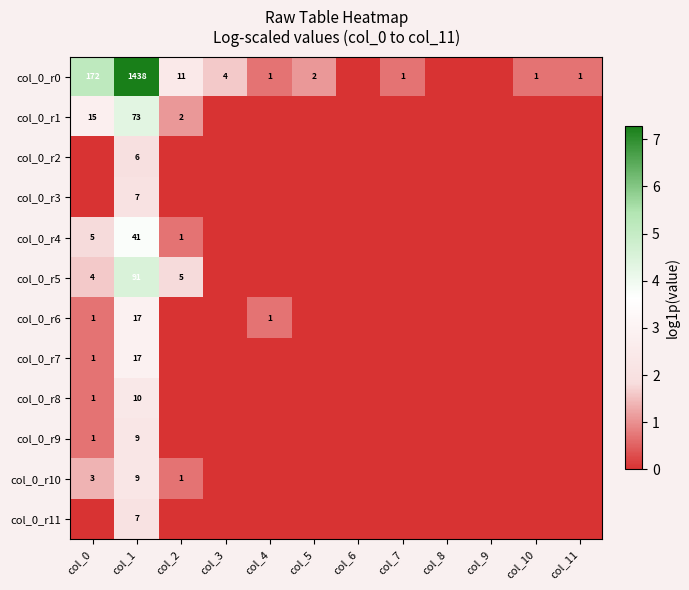

What is the total value across all series at col_1?

1725